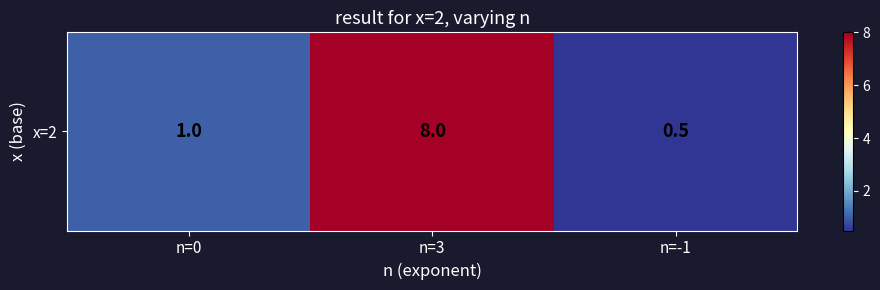

What is the smallest value displayed?

0.5